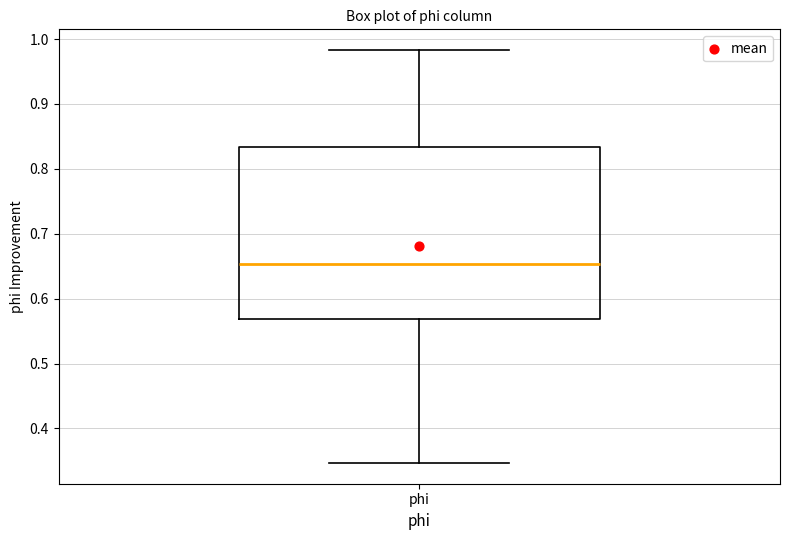

Where does the median line of the box for phi sit on the y-axis? The values are not printed on the chart, so give them approximately, as read against the axis.

0.65